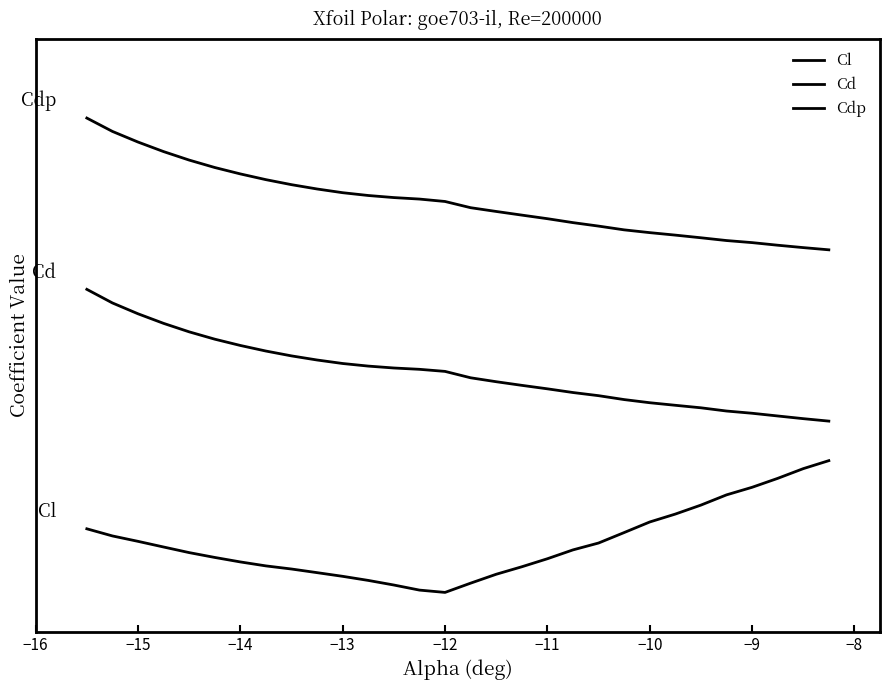

At how many categories does at least one series exceed 3?

12